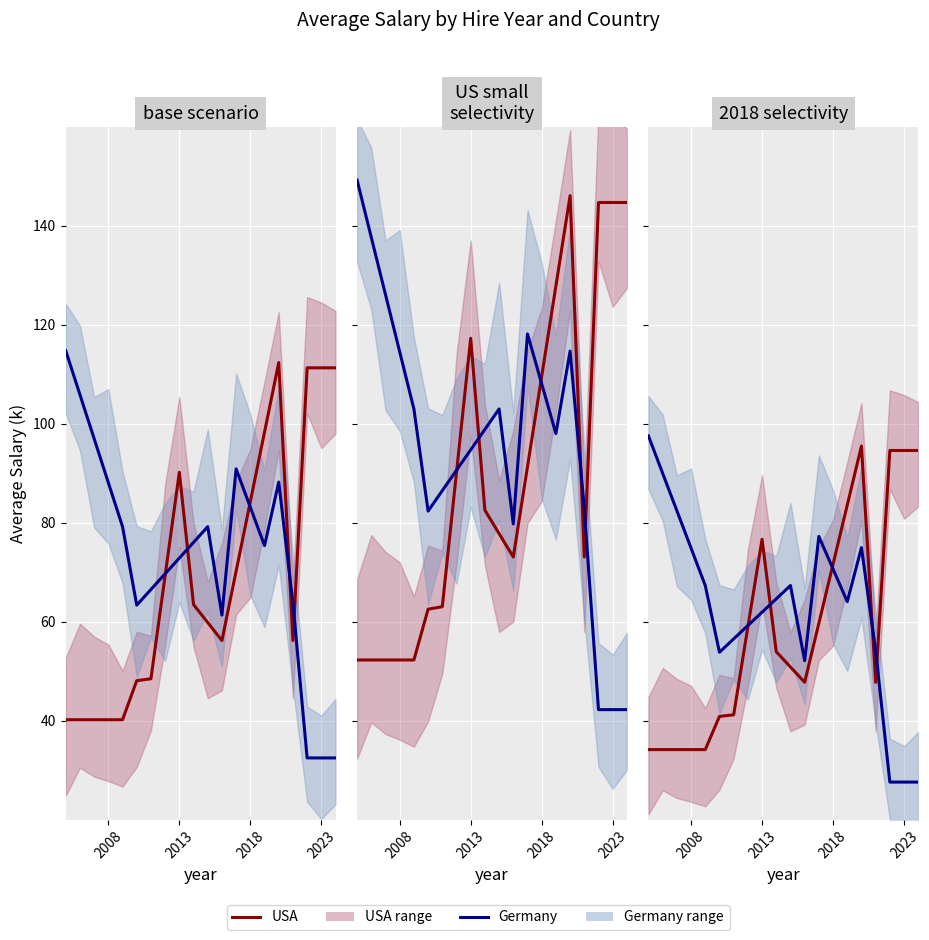

Does the chart display data point markers on the line(s)?

No